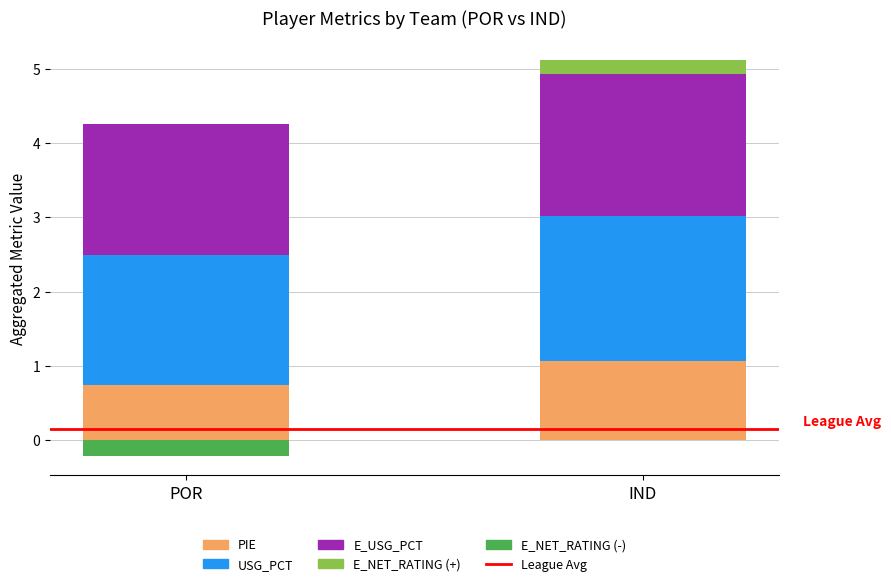

Which series has the largest total across all categories?

USG_PCT